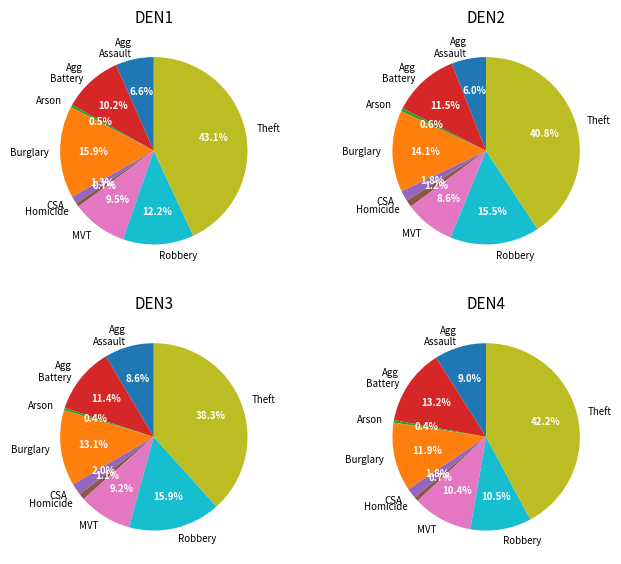

Which slice is the smallest?

Arson